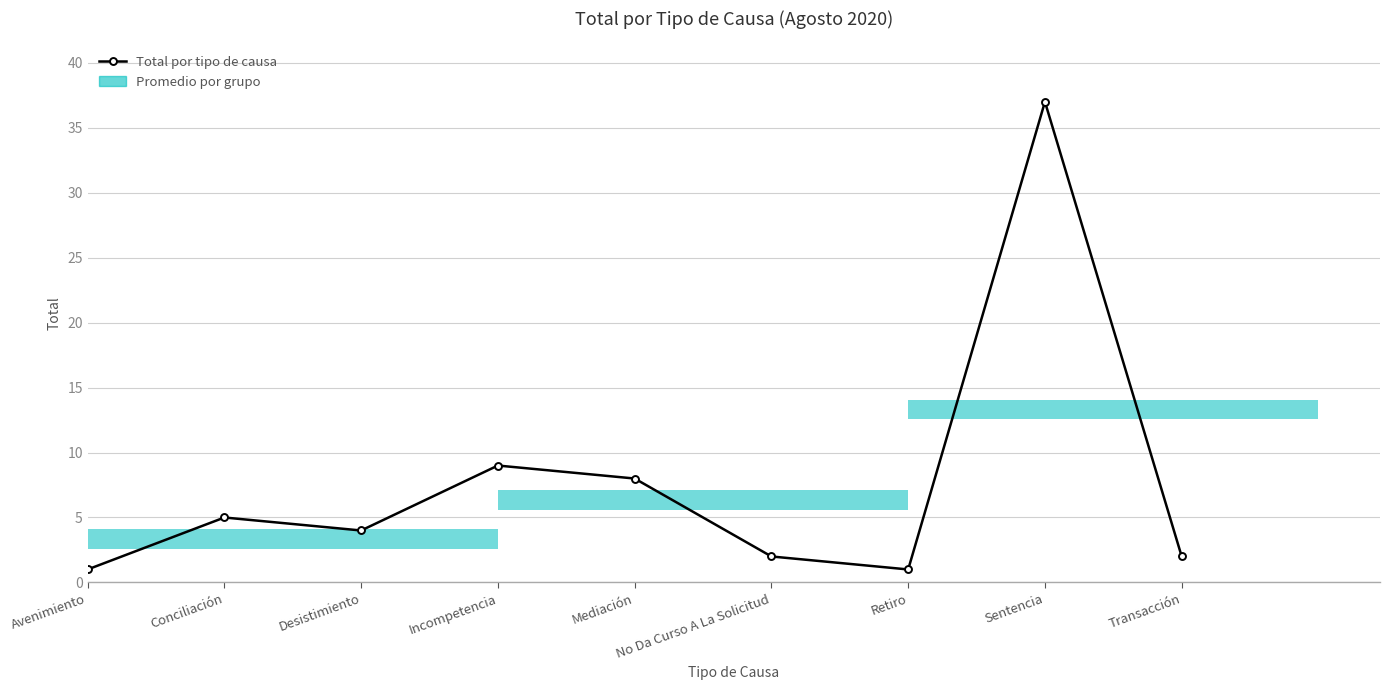

Which label corresponds to the smallest value in the chart?

Avenimiento